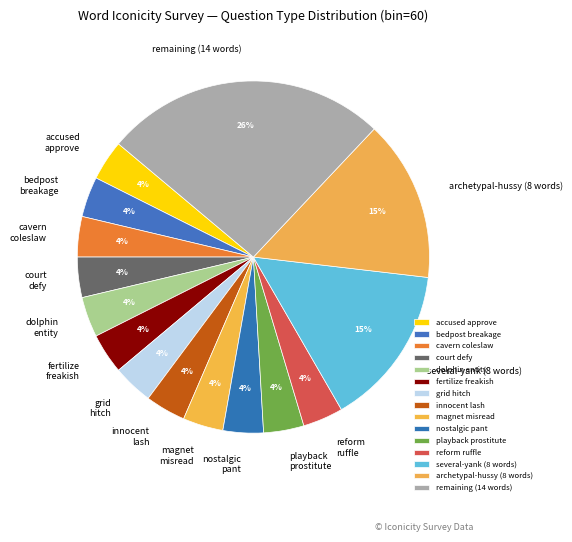

Between magnet misread and archetypal-hussy (8 words), which is larger?

archetypal-hussy (8 words)